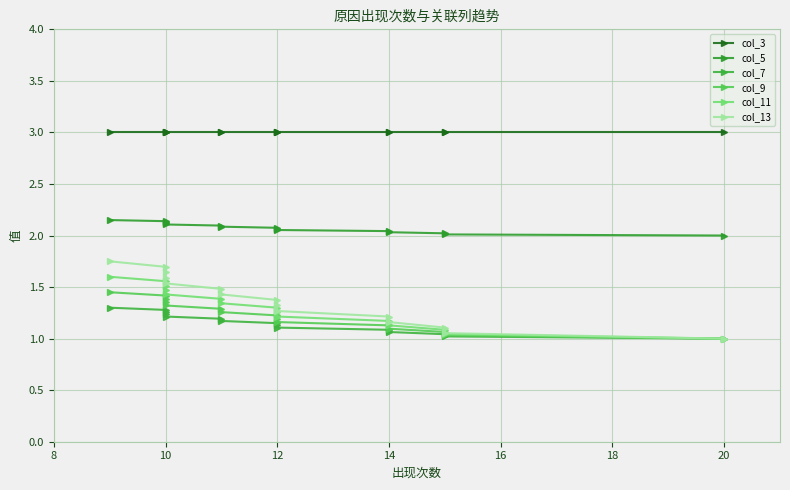

Which series changed the most between 22 and 14?

col_13